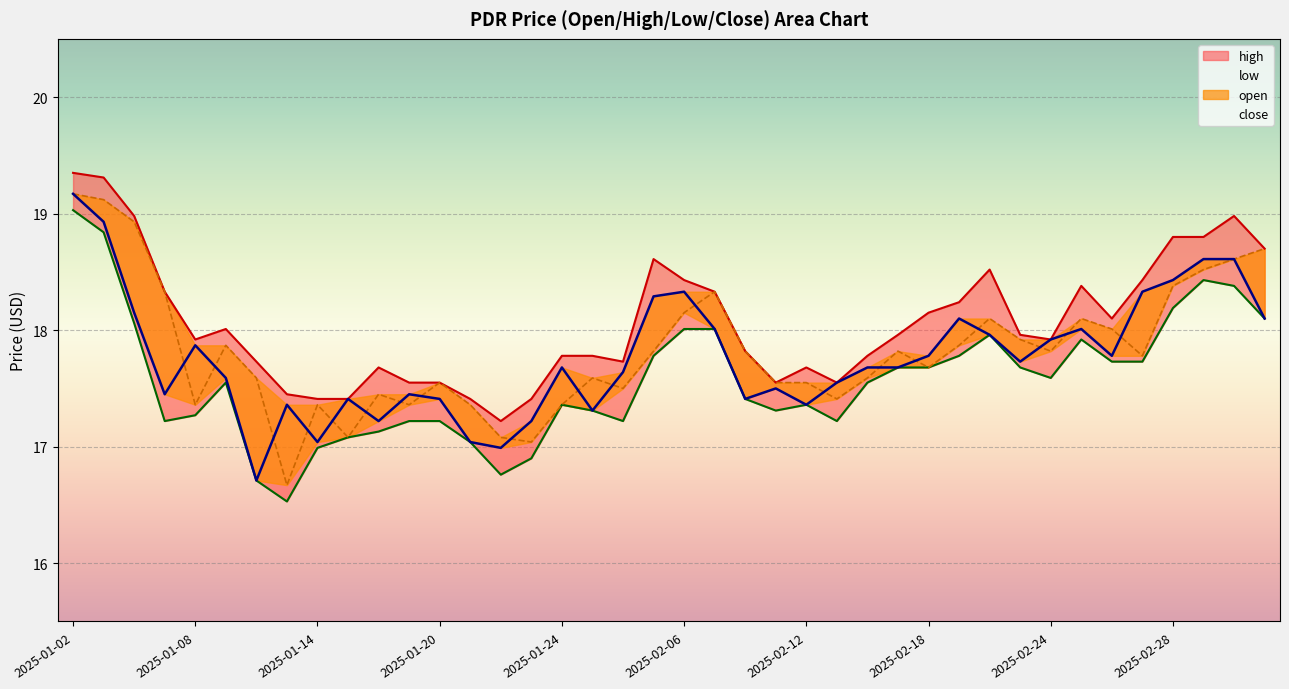

Between 18 and 36, which series saw the biggest shift?

high